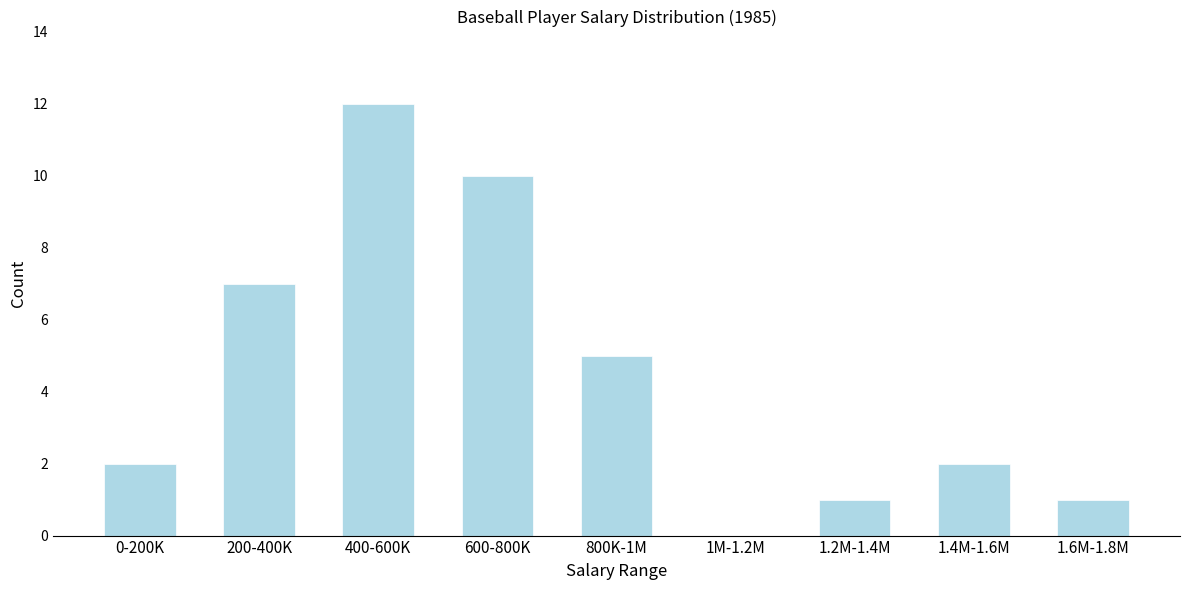

Reading left to right, extract all data points from this chart.

0-200K=2	200-400K=7	400-600K=12	600-800K=10	800K-1M=5	1M-1.2M=0	1.2M-1.4M=1	1.4M-1.6M=2	1.6M-1.8M=1